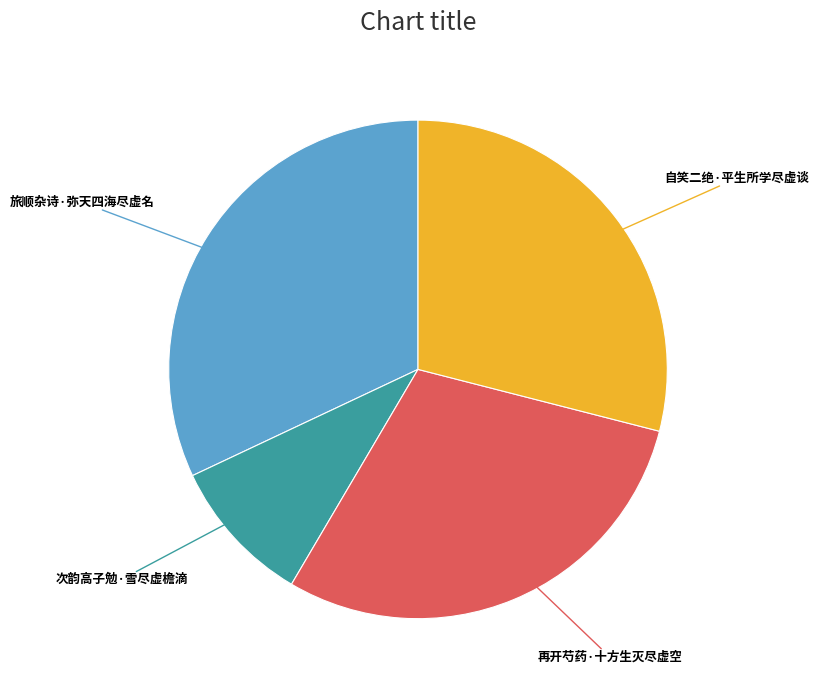

Does any single category account for the majority?

No